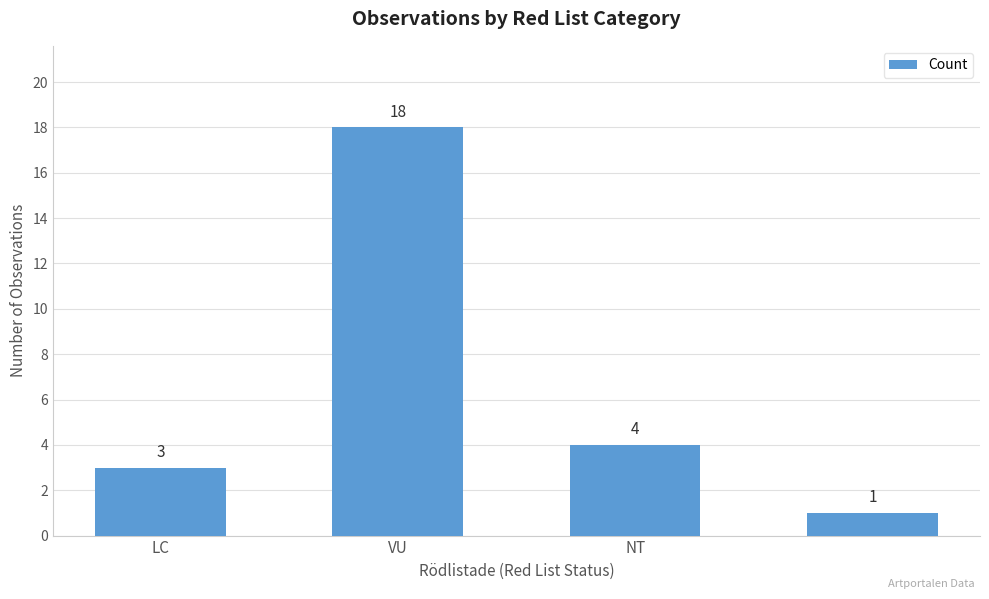

Reading left to right, transcribe all the data shown in this chart.

3	18	4	1